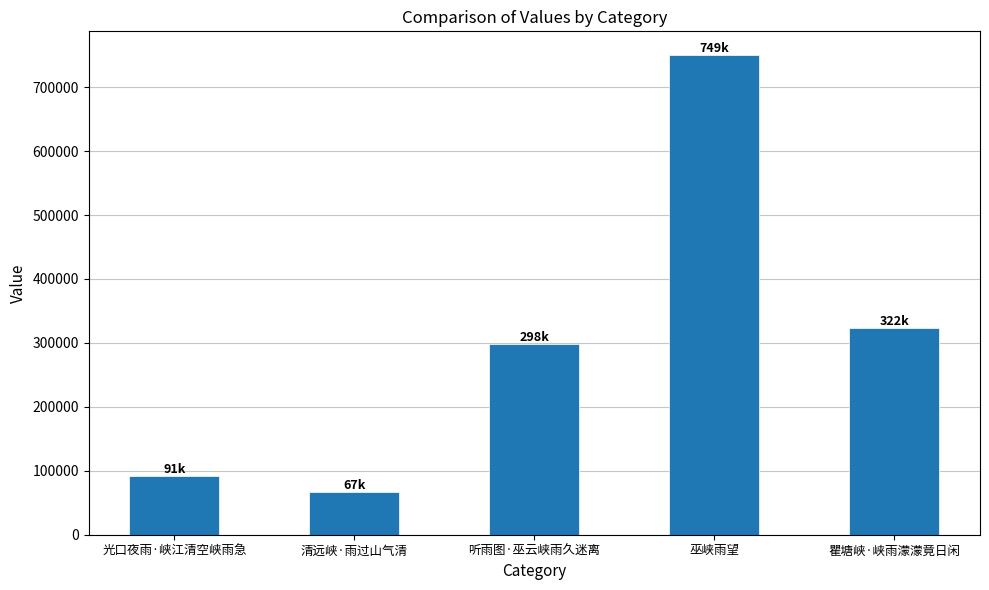

List the labels in order of value, largest first.

巫峡雨望, 瞿塘峡·峡雨濛濛竟日闲, 听雨图·巫云峡雨久迷离, 光口夜雨·峡江清空峡雨急, 清远峡·雨过山气清